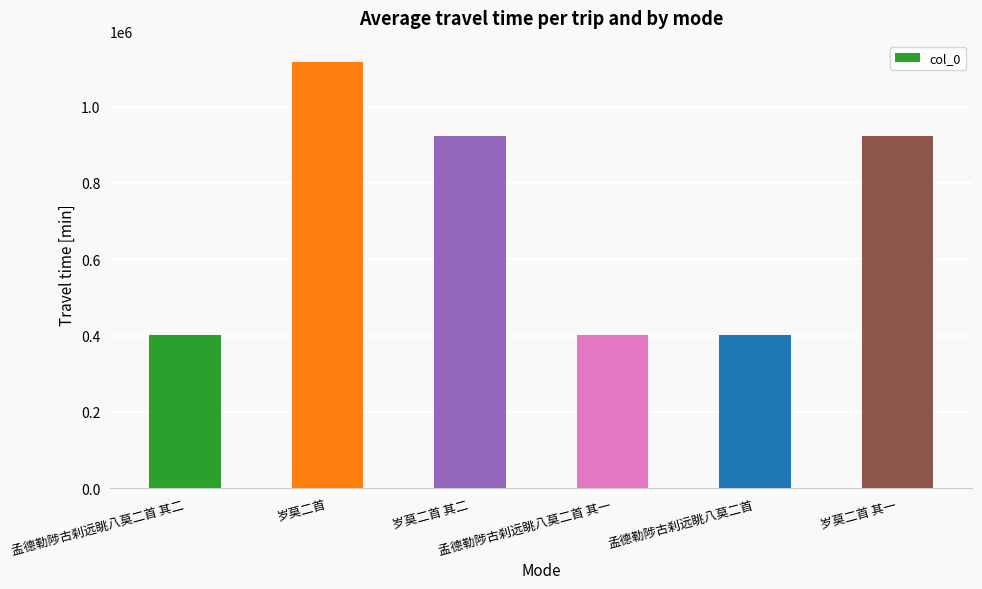

The chart shows a value of 599949 at 孟德勒陟古刹远眺八莫二首 其二. True or false?

False